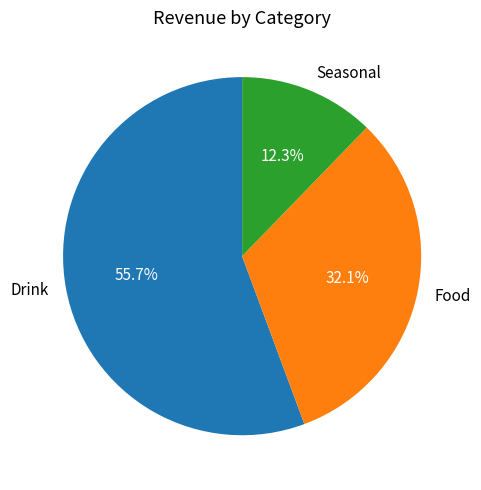

How many segments does this pie chart have?

3